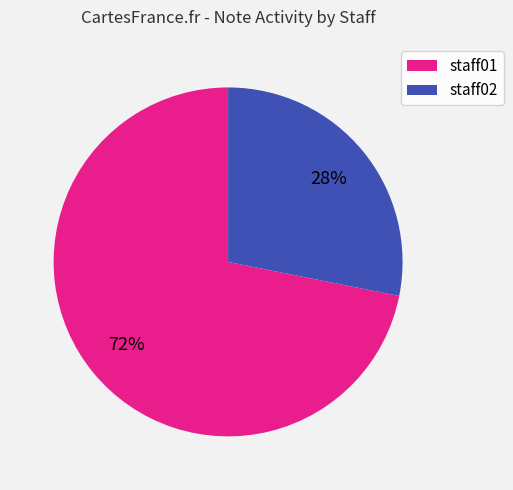

How many slices are in this pie chart?

2